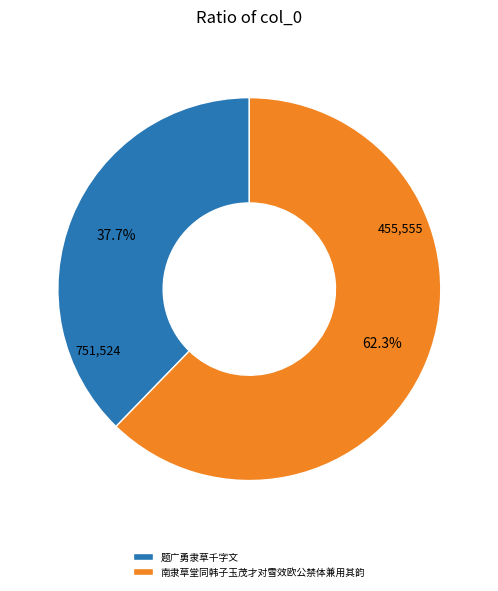

To the nearest percent, what is the average slice percentage?

50%